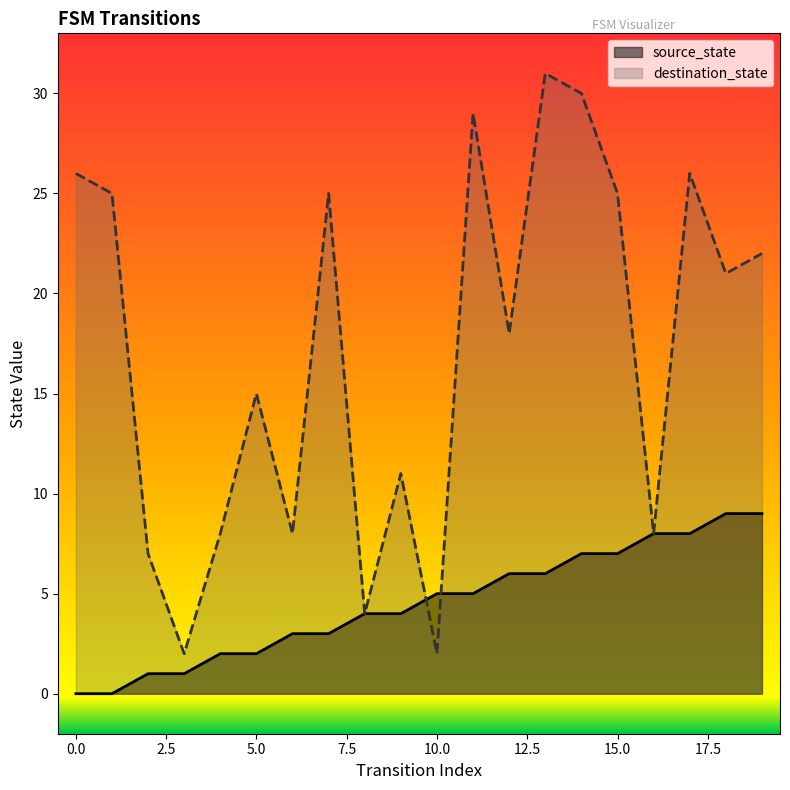

What is the greatest value displayed?

31